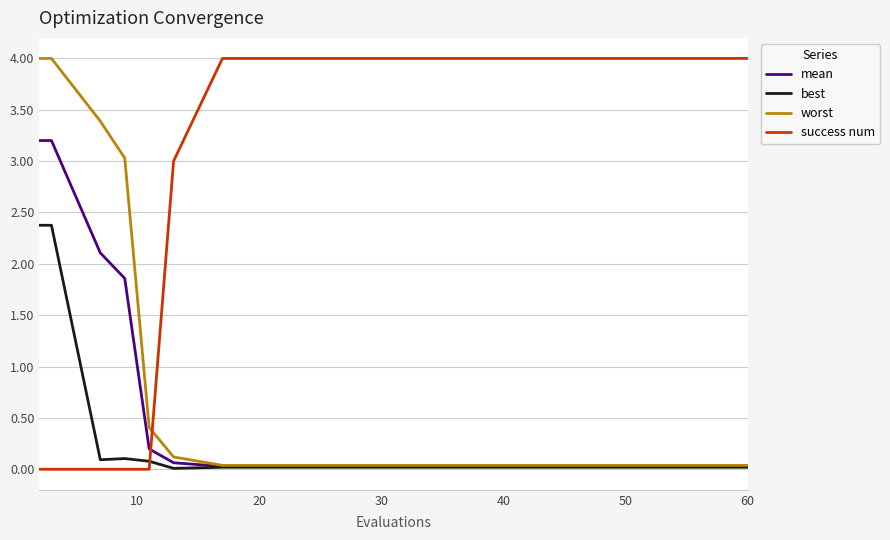

True or false: mean and success num cross at least once.

True